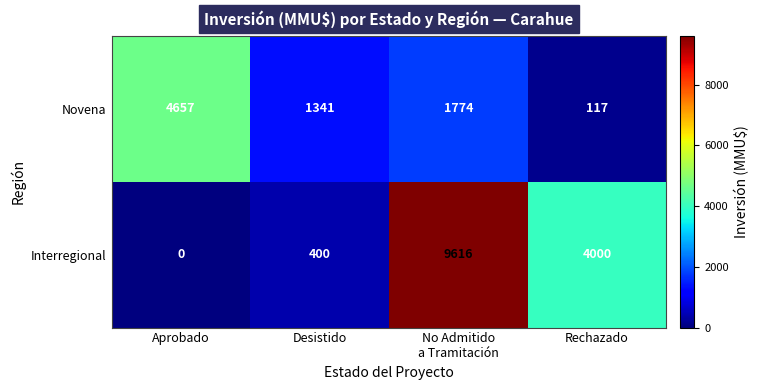

Reading left to right, what are all the values shown in this chart?

Novena: 4657	1341	1774	117
Interregional: 0	400	9616	4000